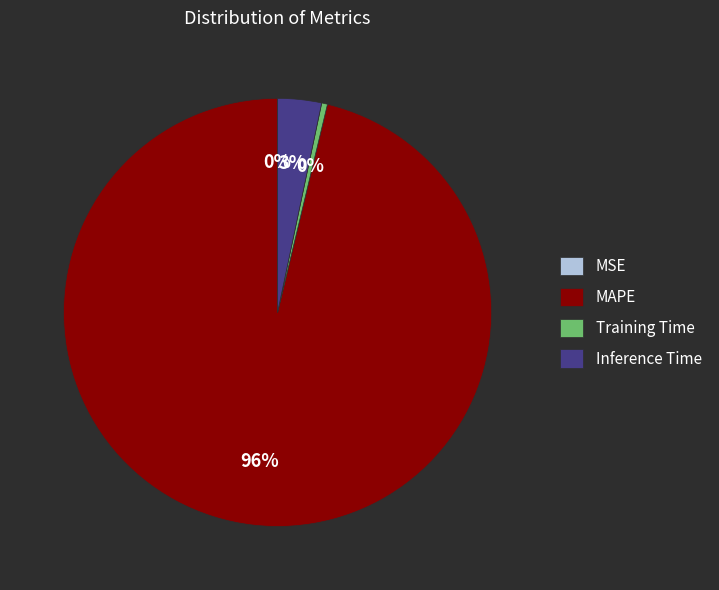

Do Inference Time and MAPE together represent more than half of the pie?

Yes